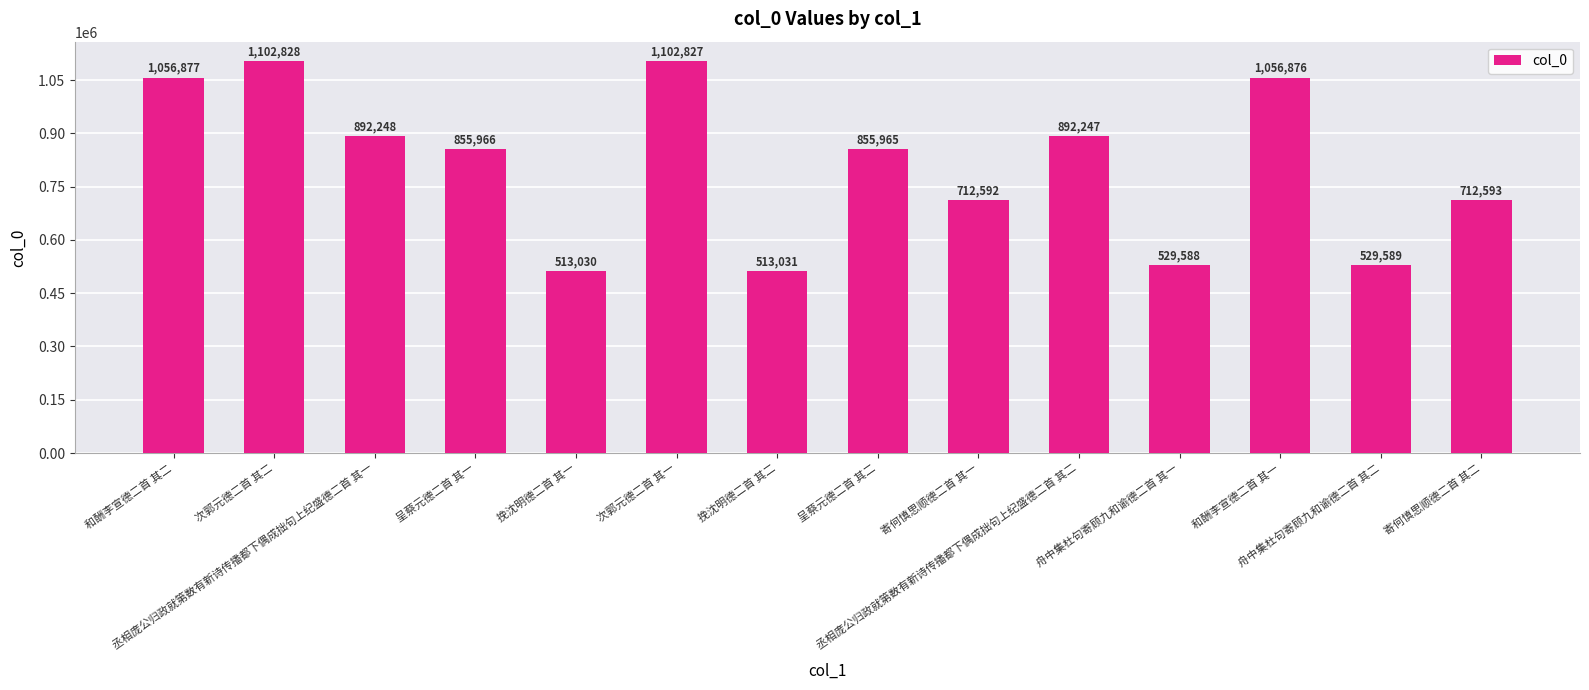

What is the sum of all values?

11326257